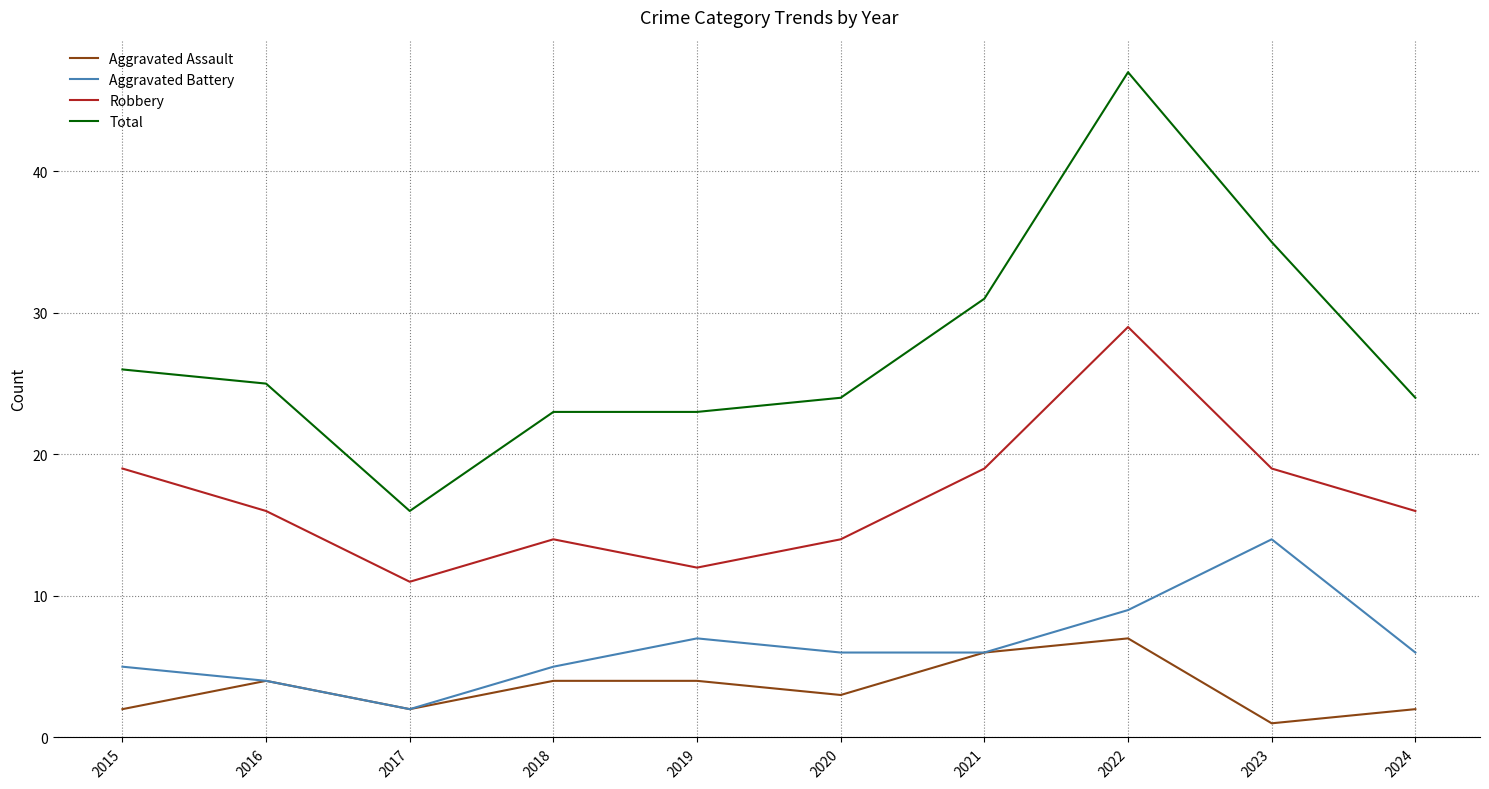

Which category has the lowest value in the Robbery series?

2017